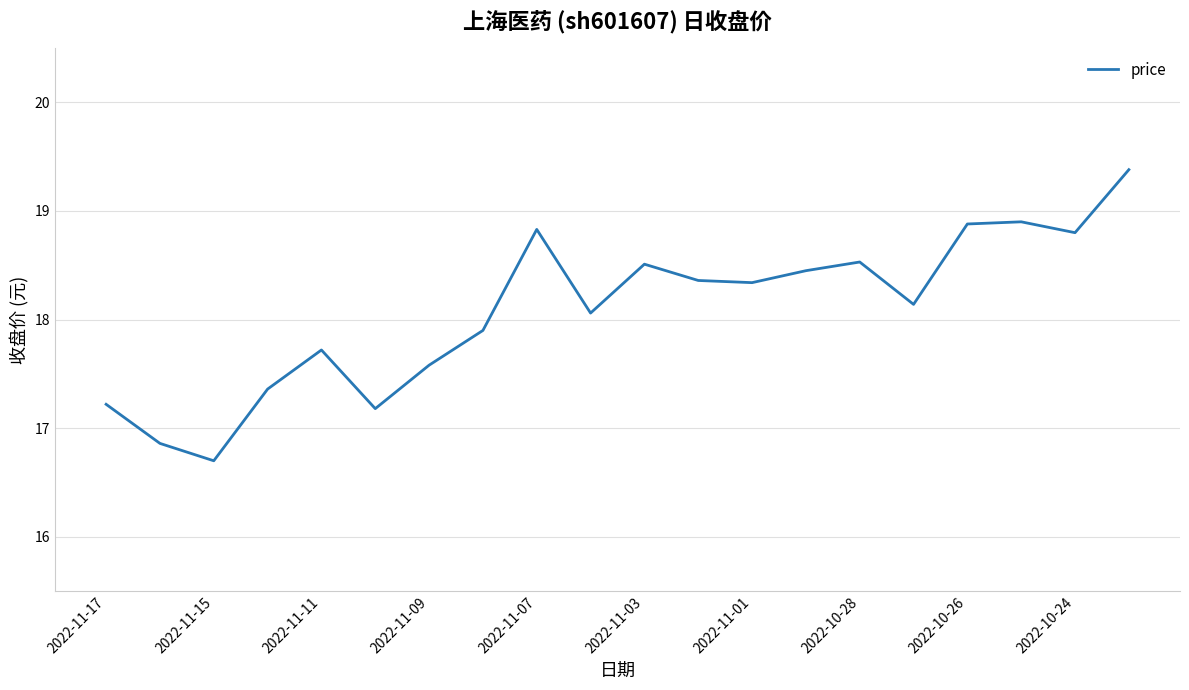

What is the difference between the maximum and minimum values?

2.7